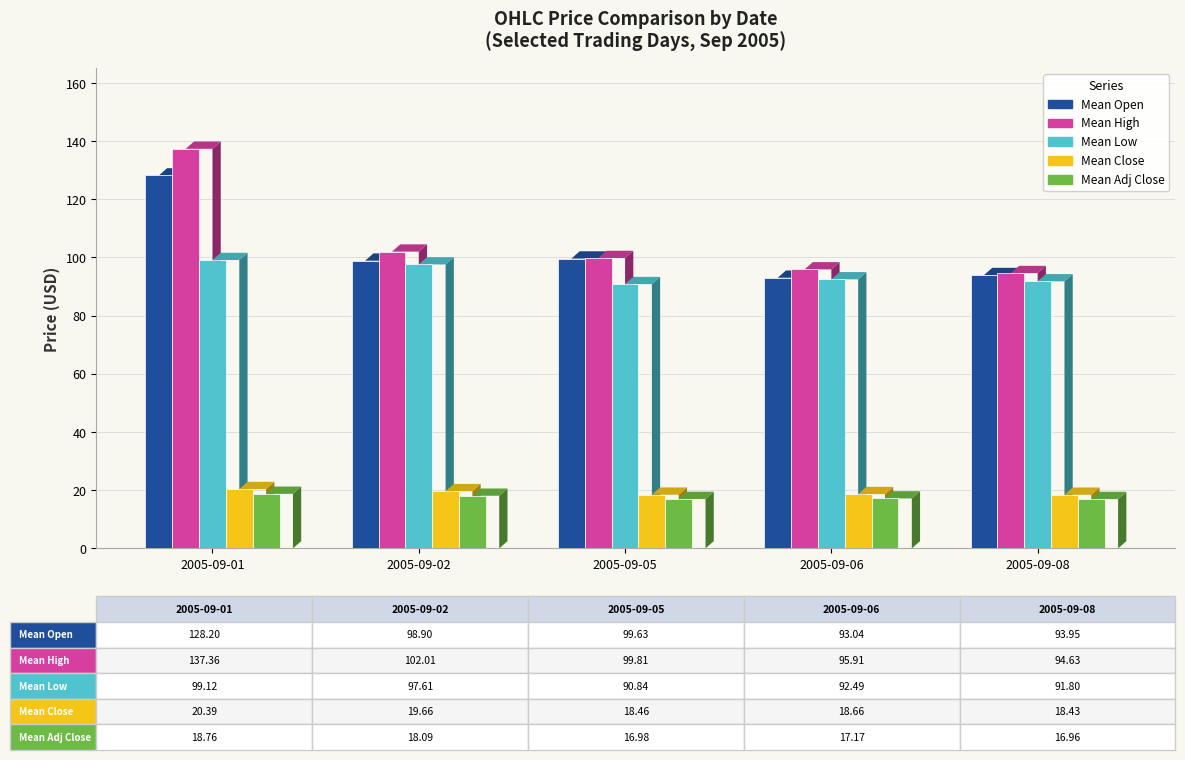

What is the difference between the Mean Low values at 2005-09-05 and 2005-09-08?

1.0